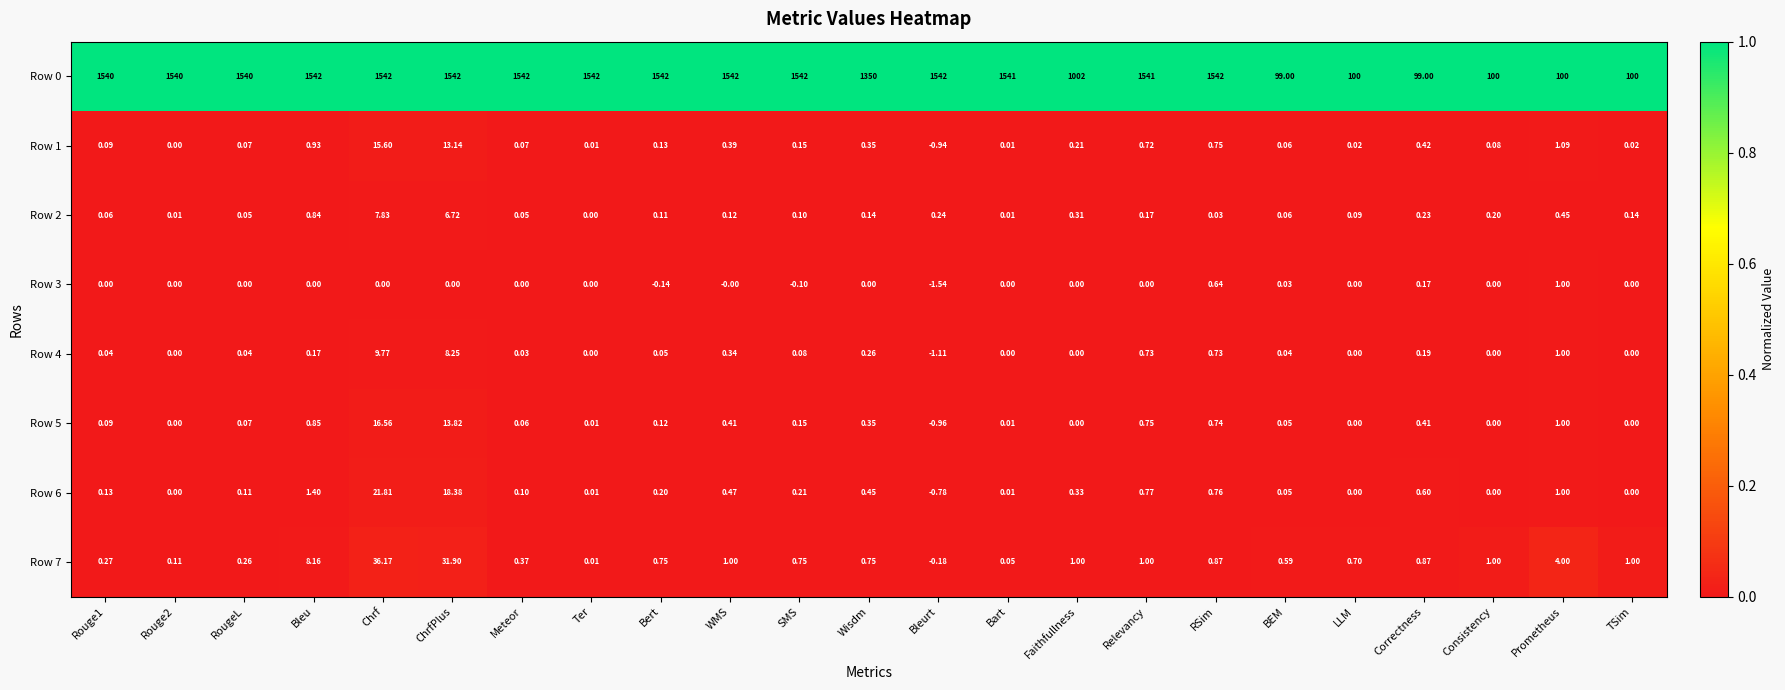

Is the value of Row 6 at Relevancy greater than the value of Row 5 at Ter?

Yes